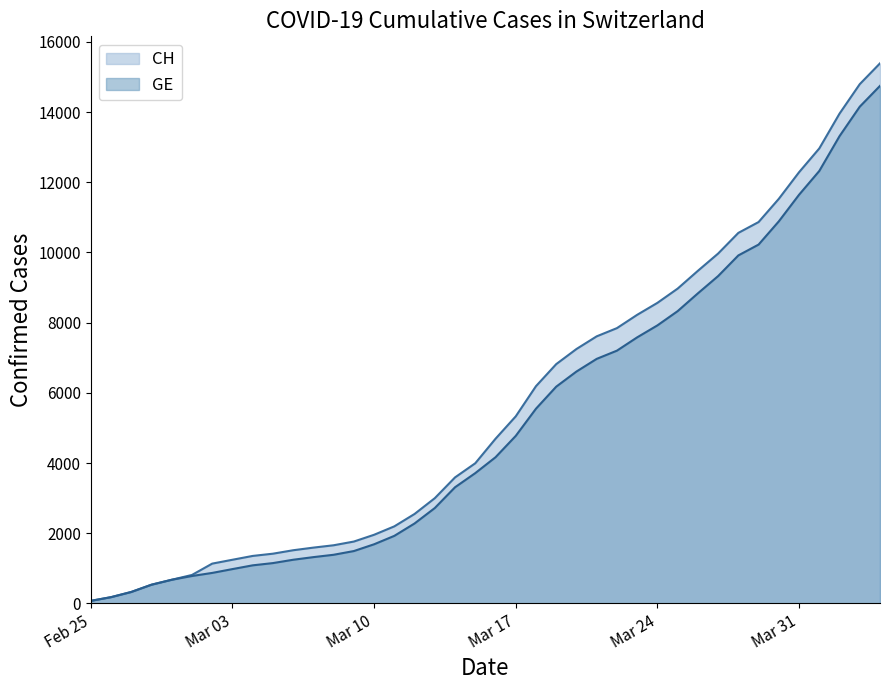

How many categories are shown in the chart?

40